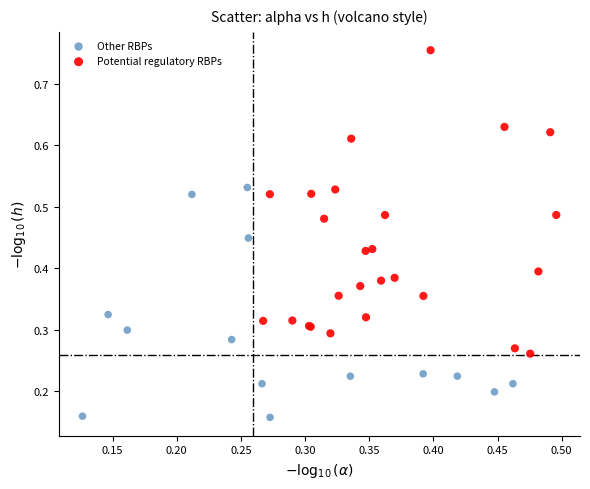

Which series reaches the maximum Y coordinate?

Potential regulatory RBPs